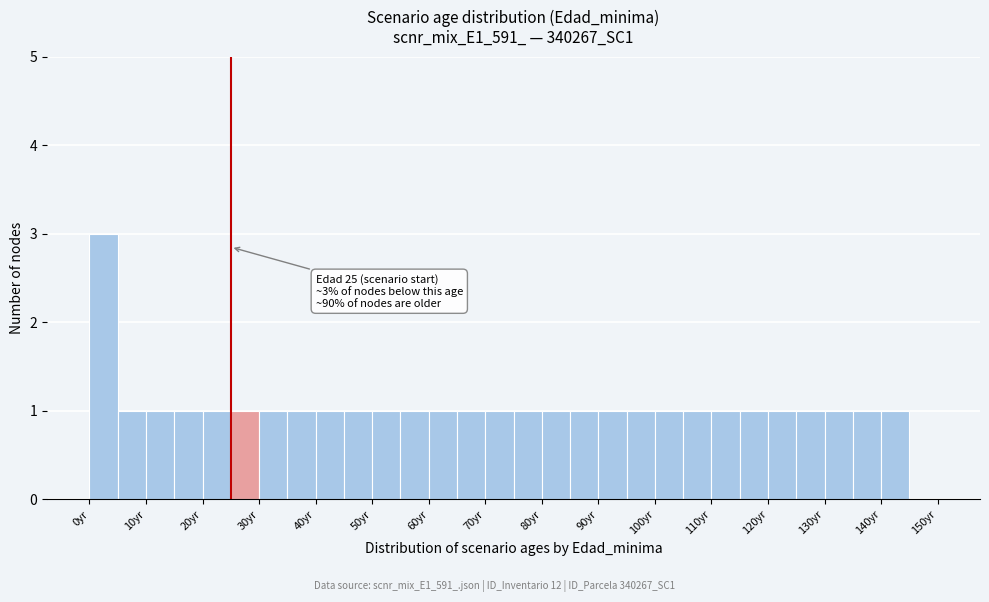

Which range on the x-axis has the tallest bar?

0 to 5